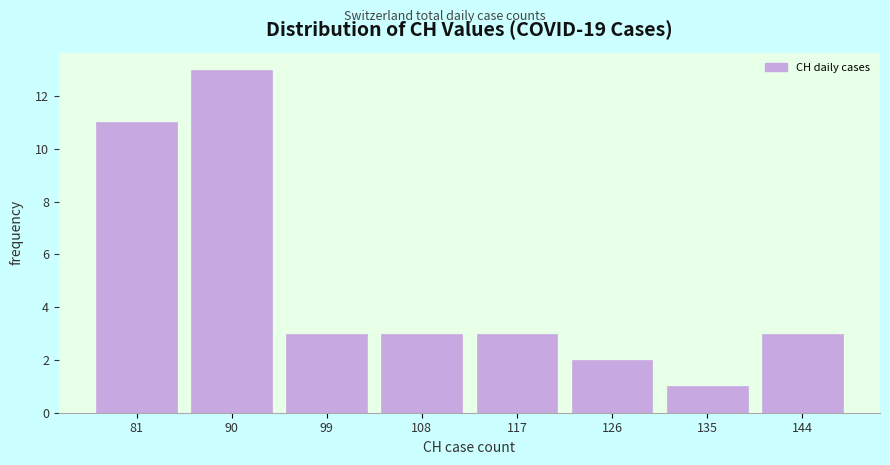

Reading left to right, list all the values displayed in this chart.

11	13	3	3	3	2	1	3